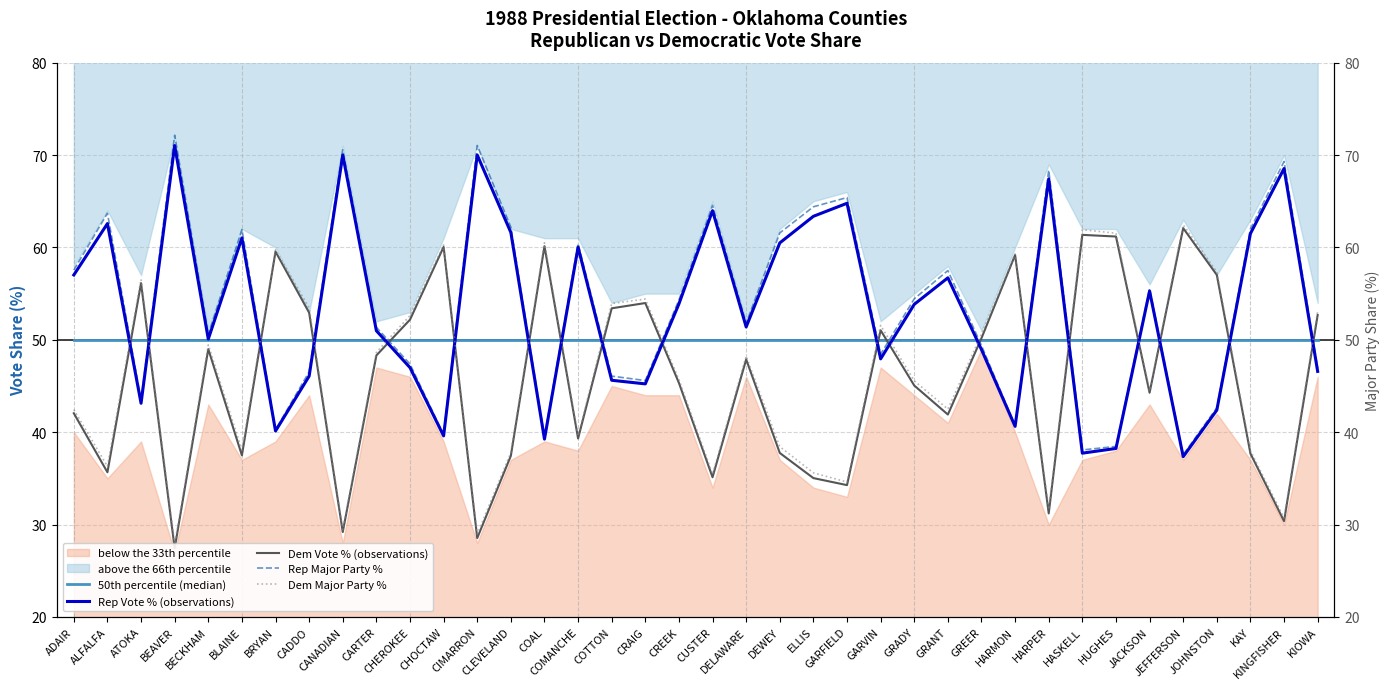

At how many categories does at least one series exceed 64?

8